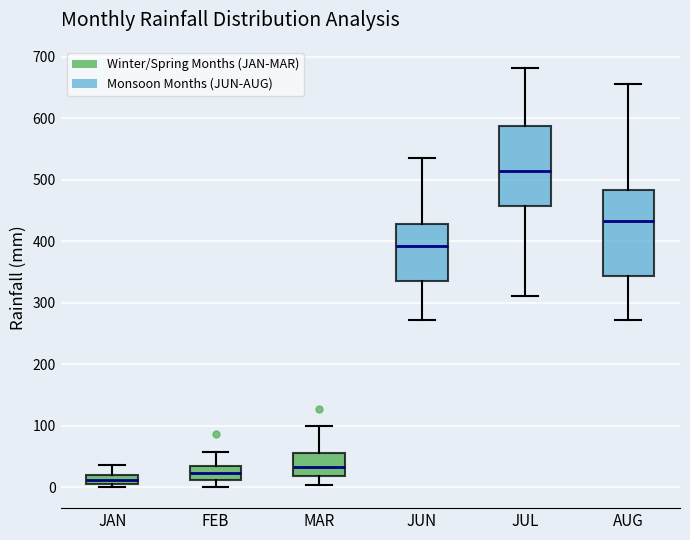

Where does the lower whisker of the box for JUN end on the y-axis? The values are not printed on the chart, so give them approximately, as read against the axis.

270